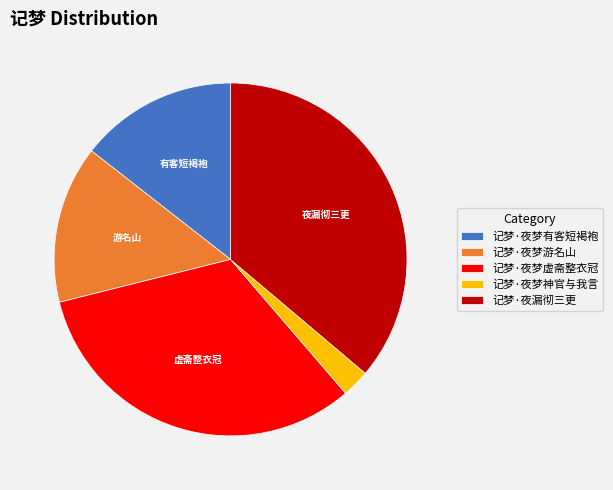

Combined, do 记梦·夜梦虚斋整衣冠 and 记梦·夜梦游名山 account for over 50%?

No